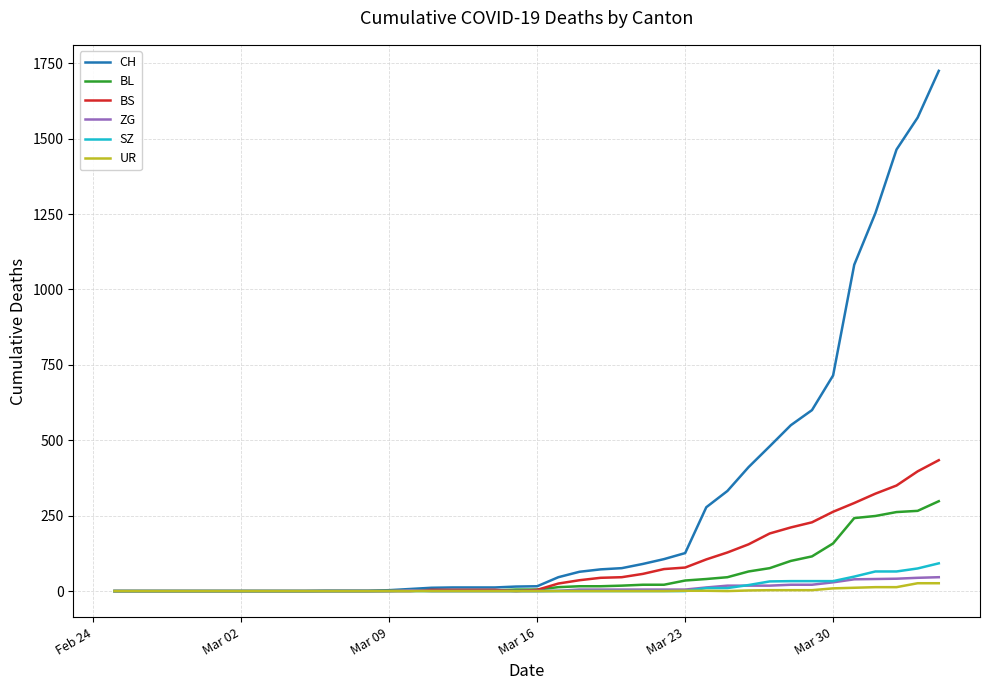

What is the sum of all CH values?

11131